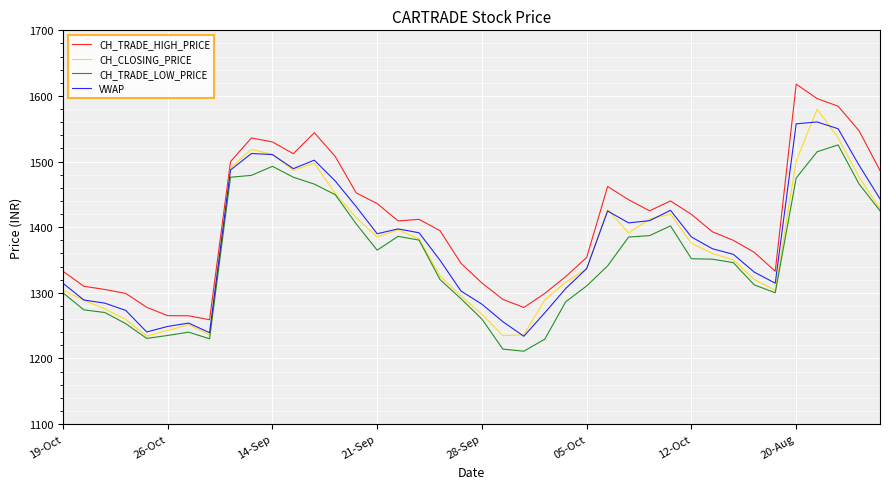

What is the smallest value displayed?

1211.0